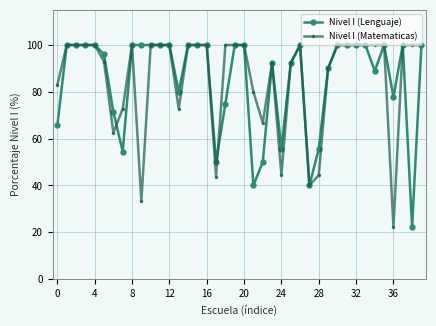

True or false: Nivel I (Lenguaje) has more than 2 interior local peaks.

True